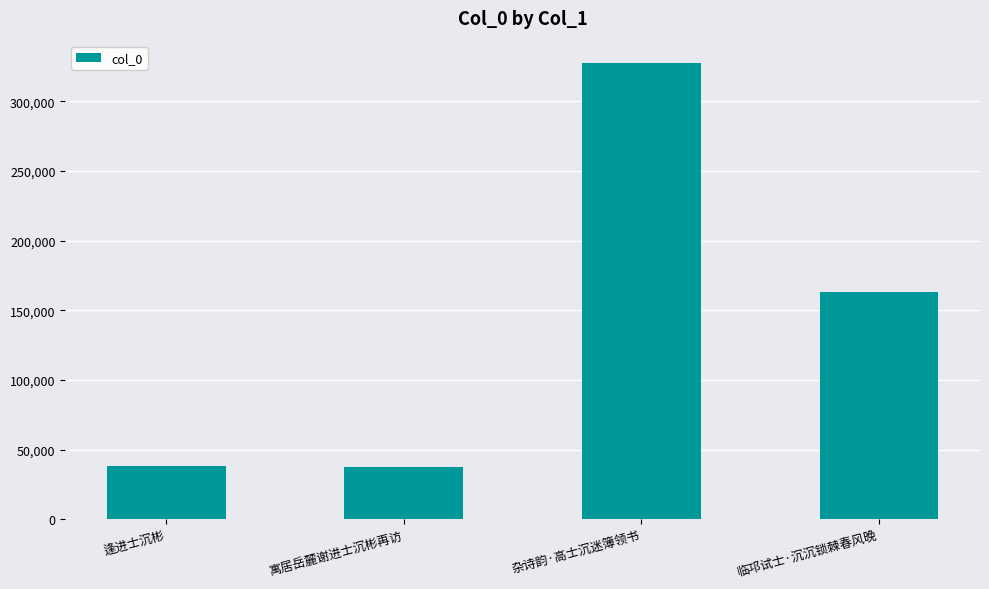

What is the greatest value displayed?

327113